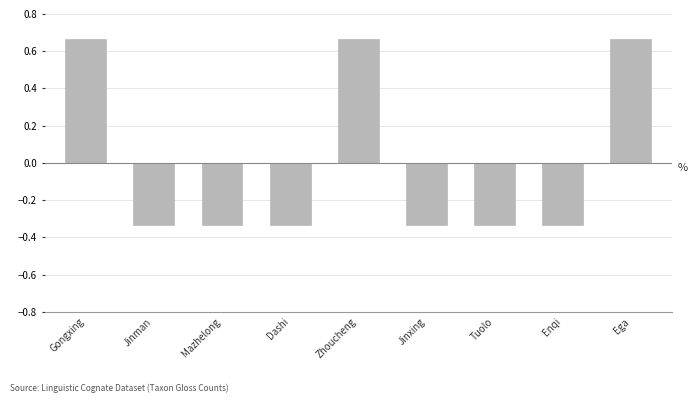

At which label does the data first exceed 0?

Gongxing